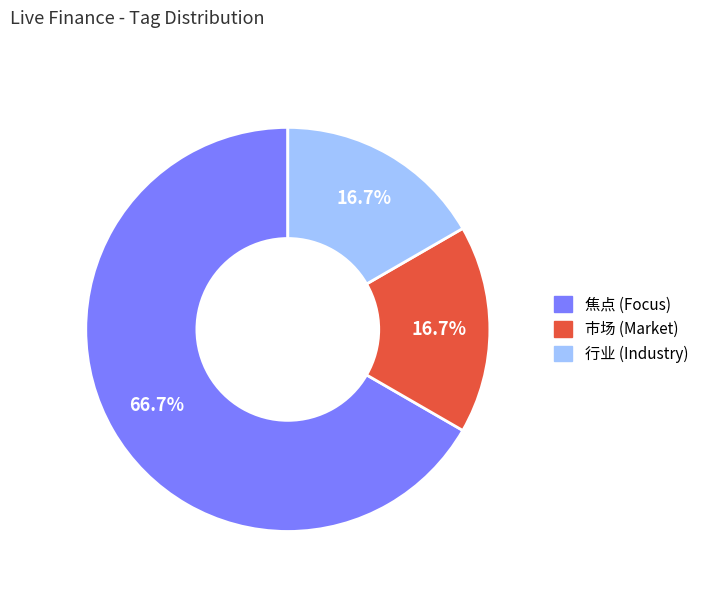

Does any single category account for the majority?

Yes